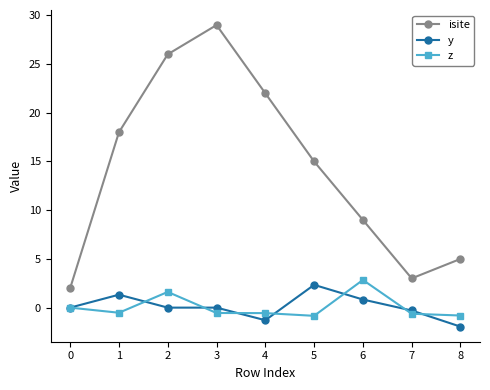

Is the value of z at 4 greater than the value of y at 3?

No